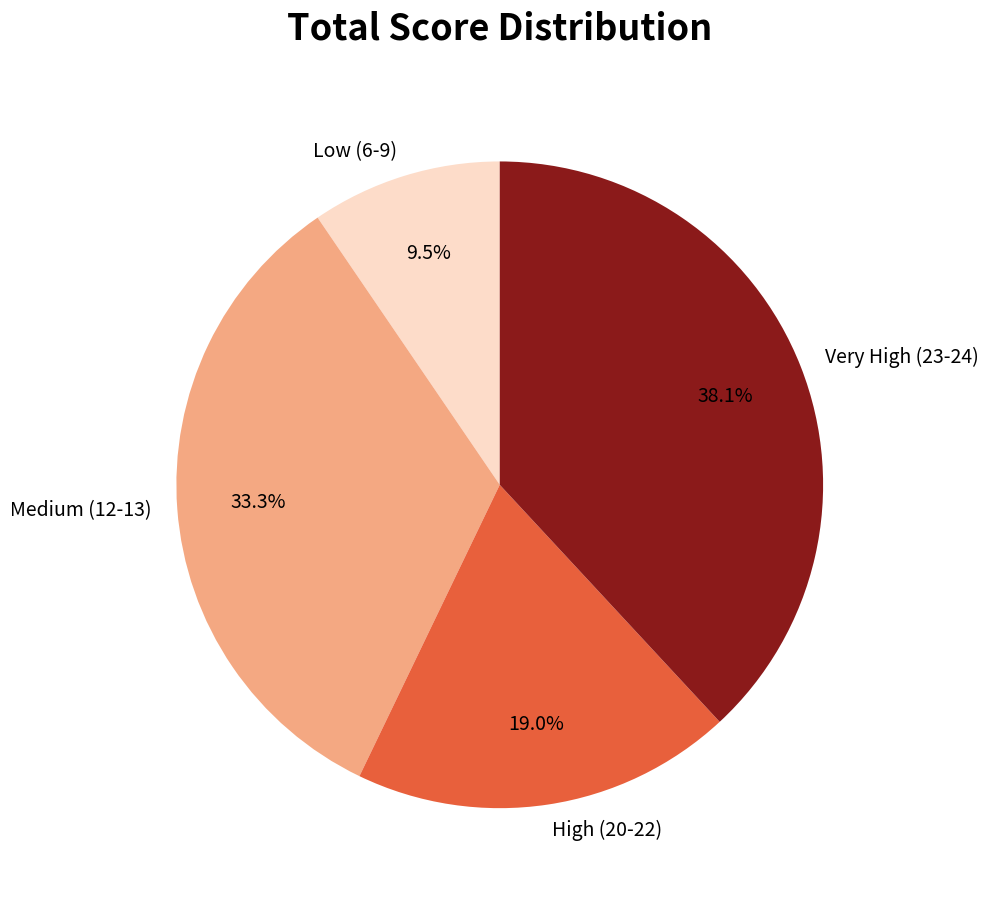

Is the sum of High (20-22) and Medium (12-13) greater than half?

Yes